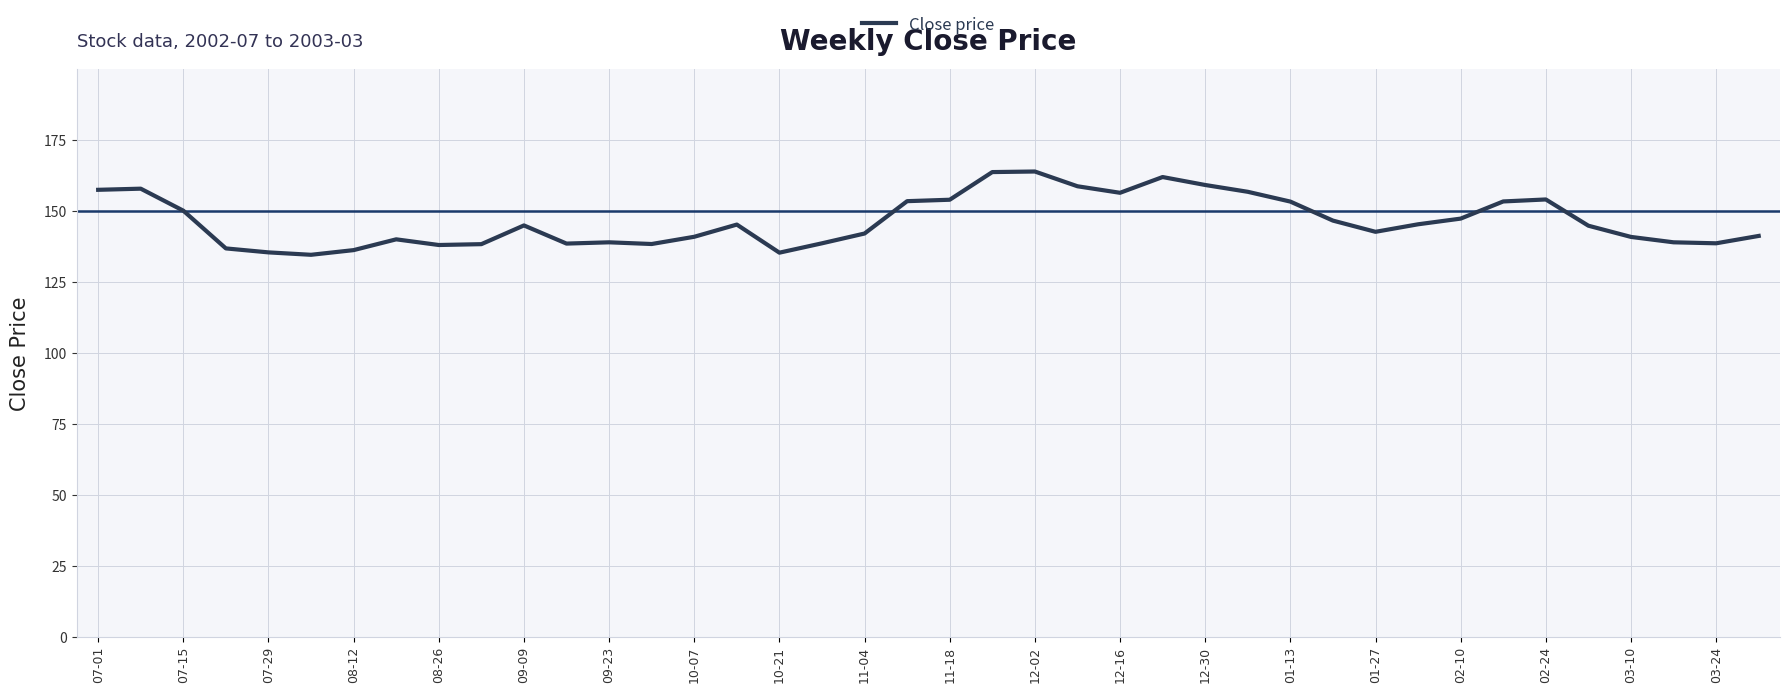

What is the smallest value displayed?

134.7